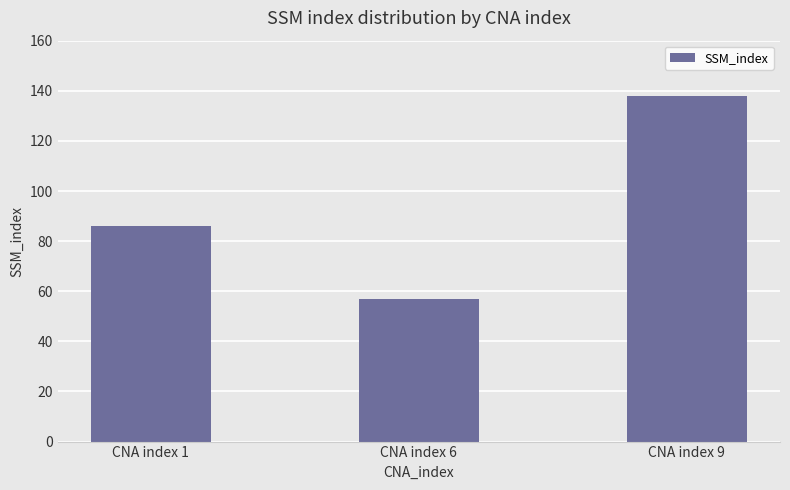

How many bars are there in total?

3